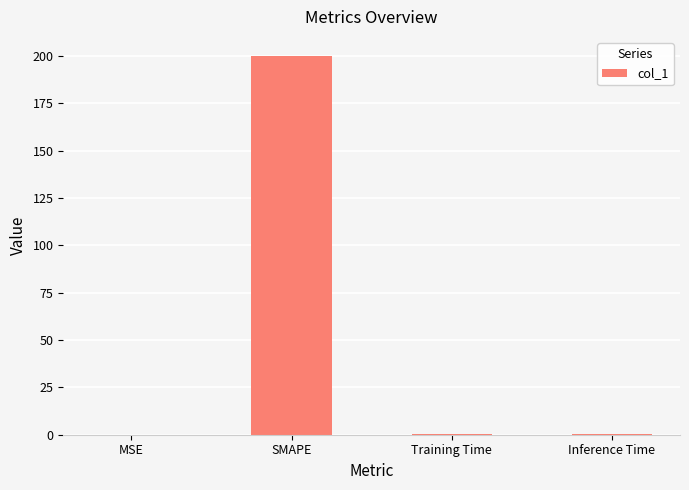

What is the sum of all values?

200.7